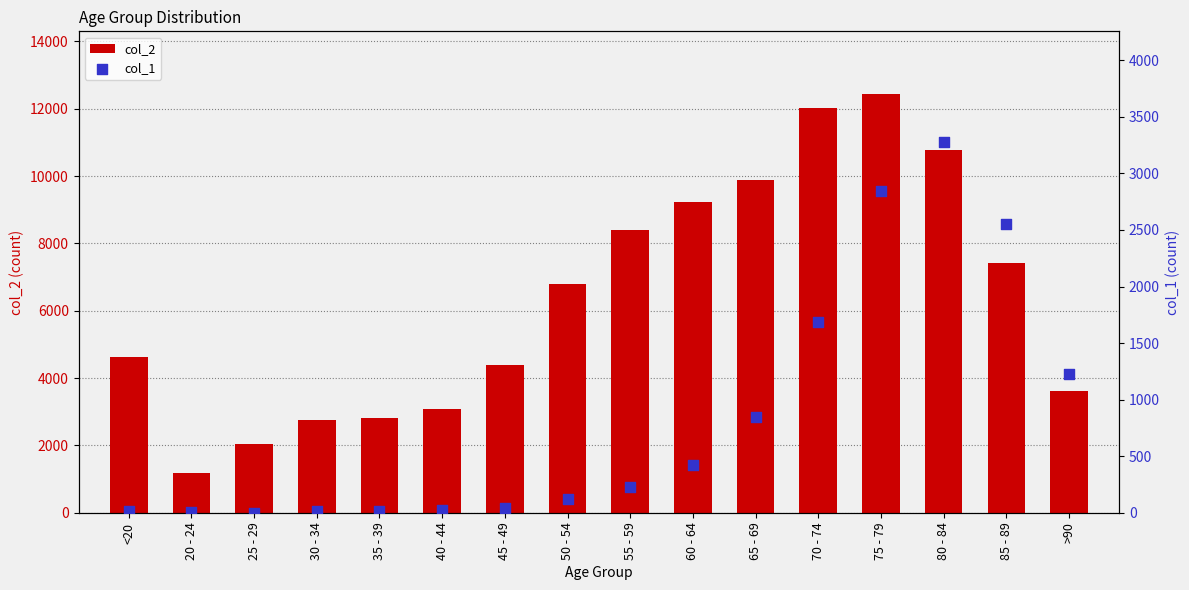

Is the value of col_2 at 85 - 89 greater than the value of col_1 at 65 - 69?

Yes